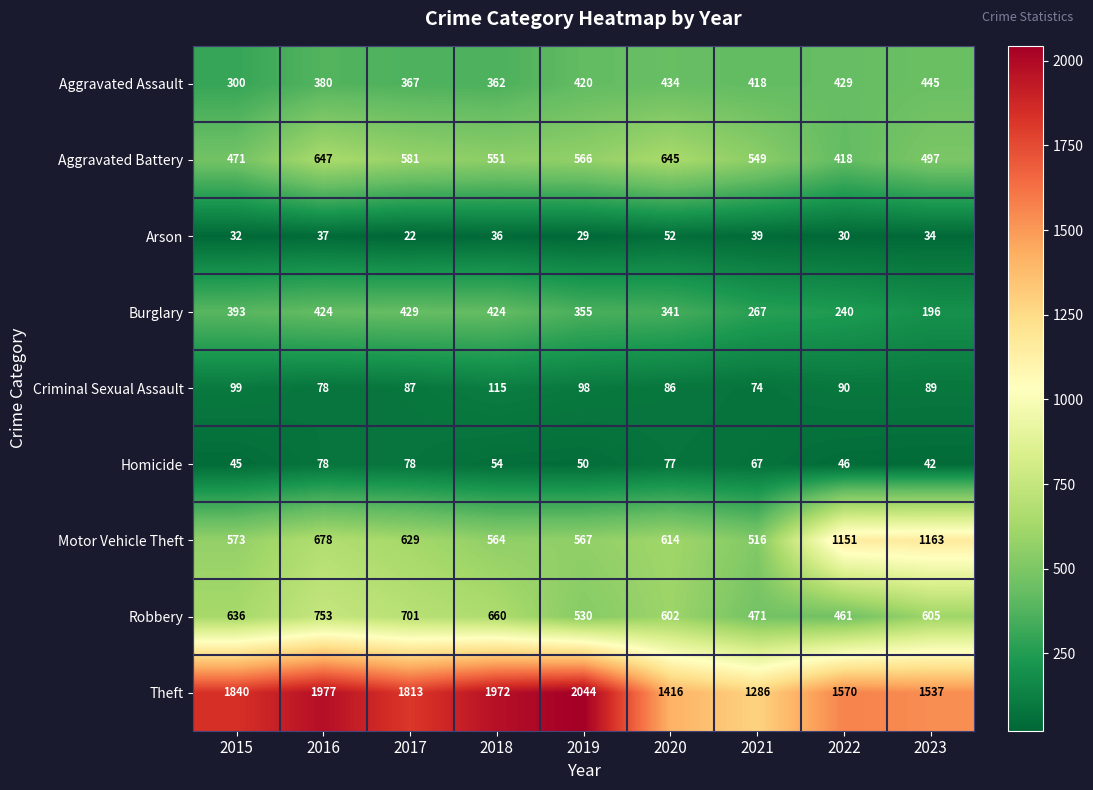

Is it true that Aggravated Assault equals 624 at 2020?

False